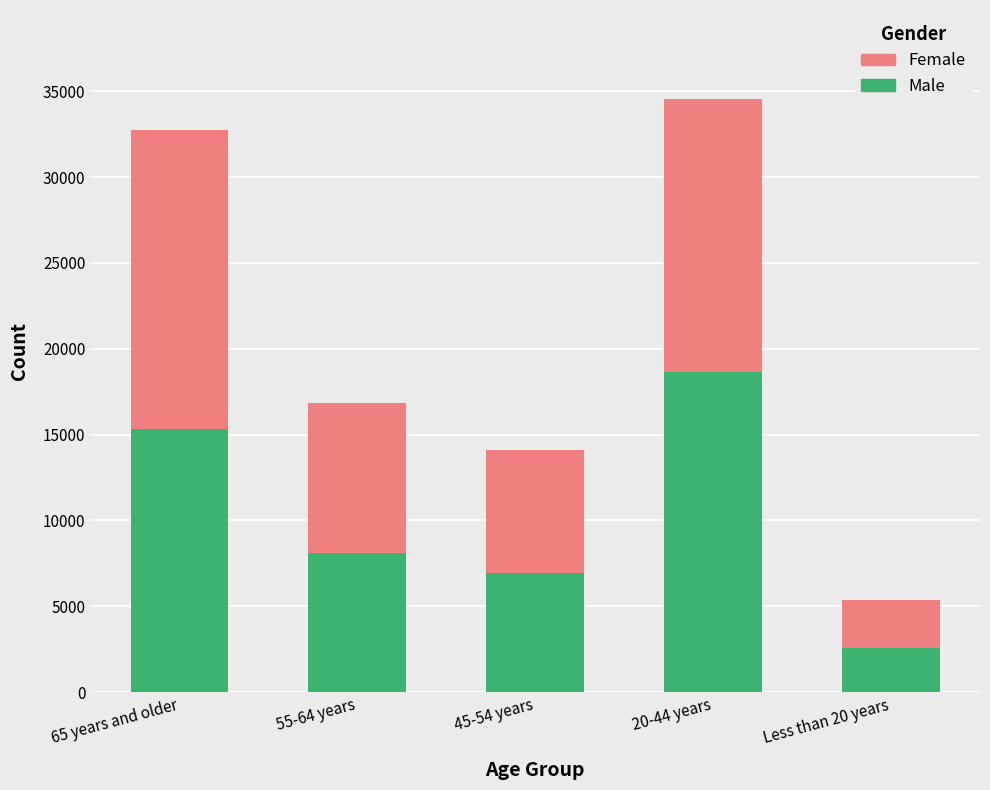

What is the sum of all Male values?

51603